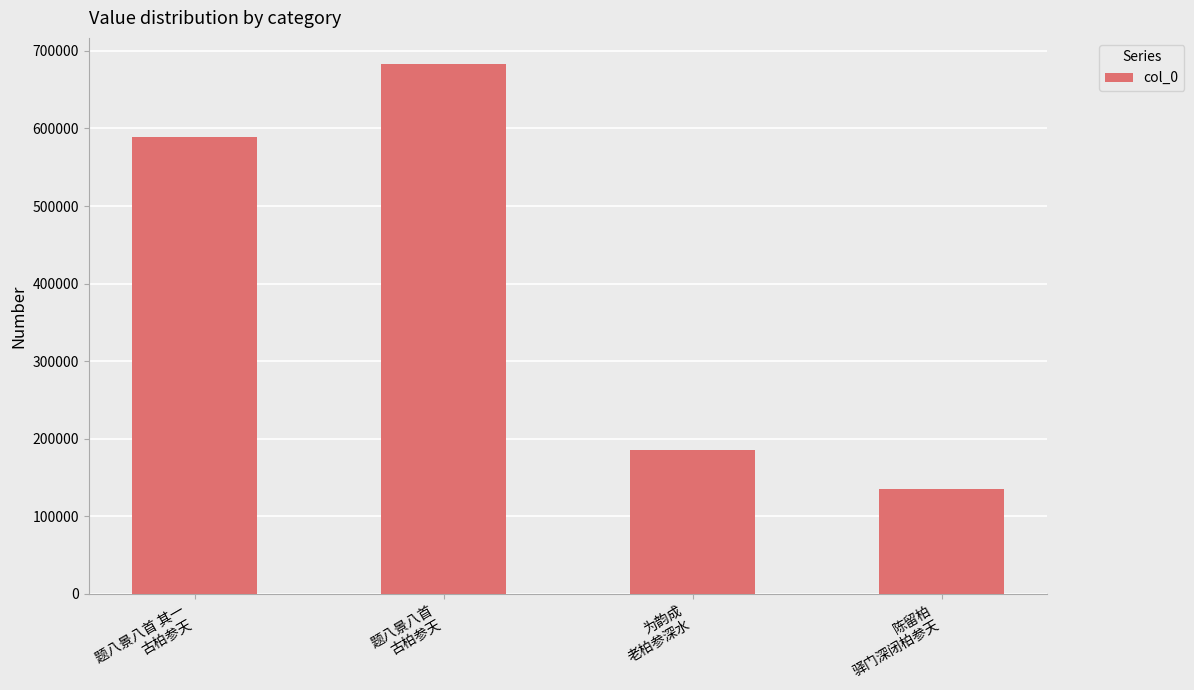

What is the minimum value shown in the chart?

134928